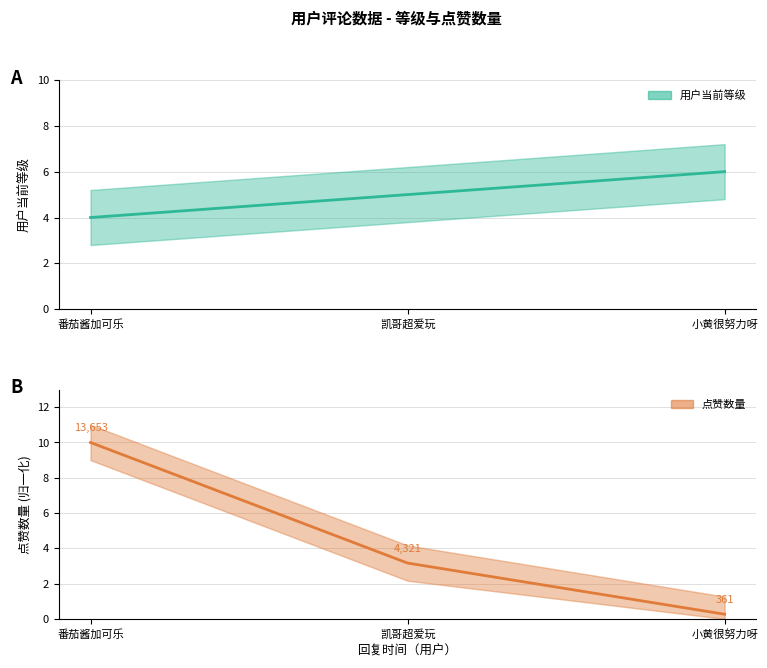

Between 番茄酱加可乐 and 凯哥超爱玩, which is larger?

凯哥超爱玩